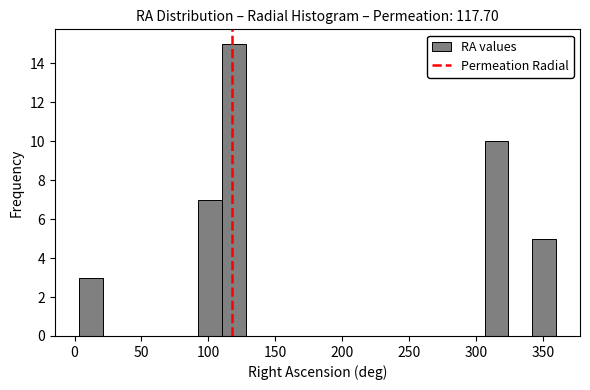

Around what value on the x-axis is the tallest bar? Give the approximate position of its centre, as read against the axis.

120